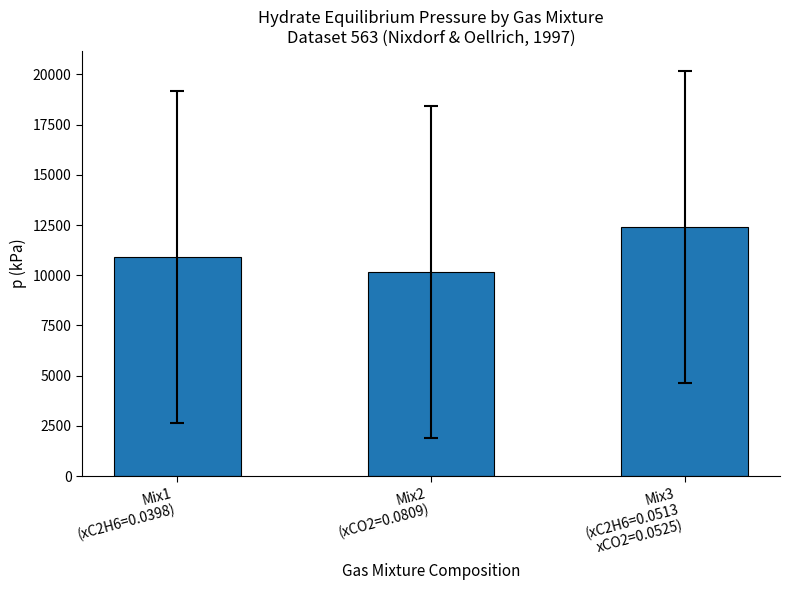

What is the difference between the second highest and minimum values?

757.0